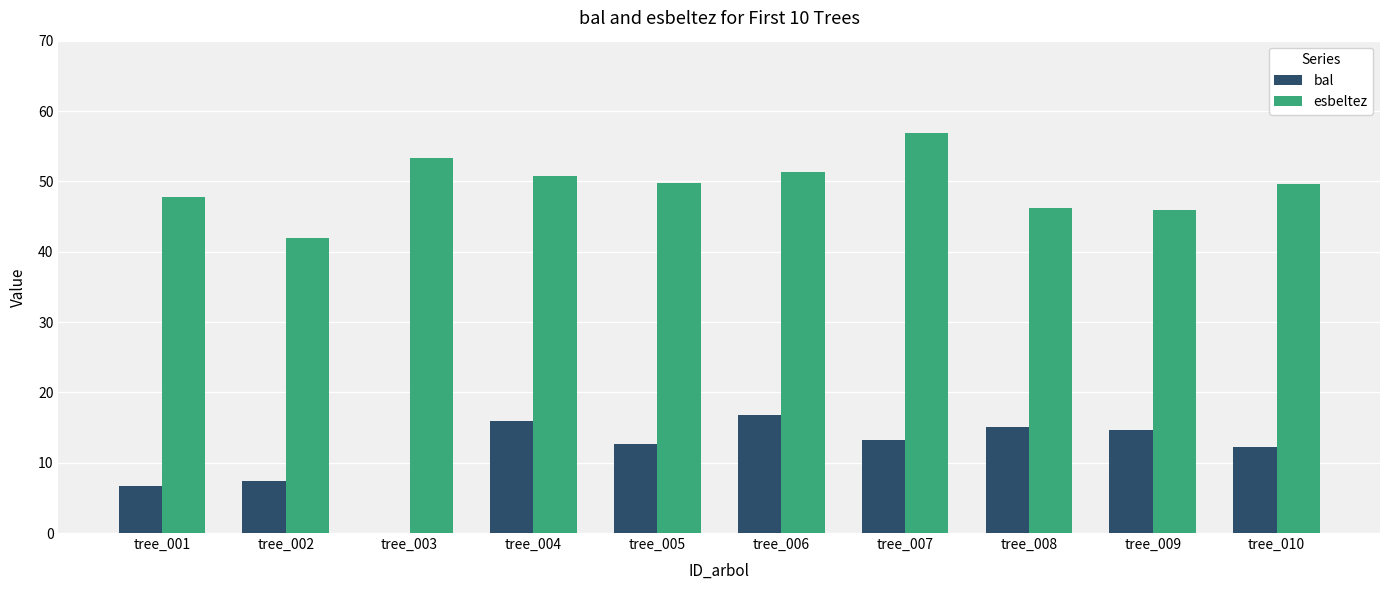

Which series changed the most between tree_007 and tree_008?

esbeltez